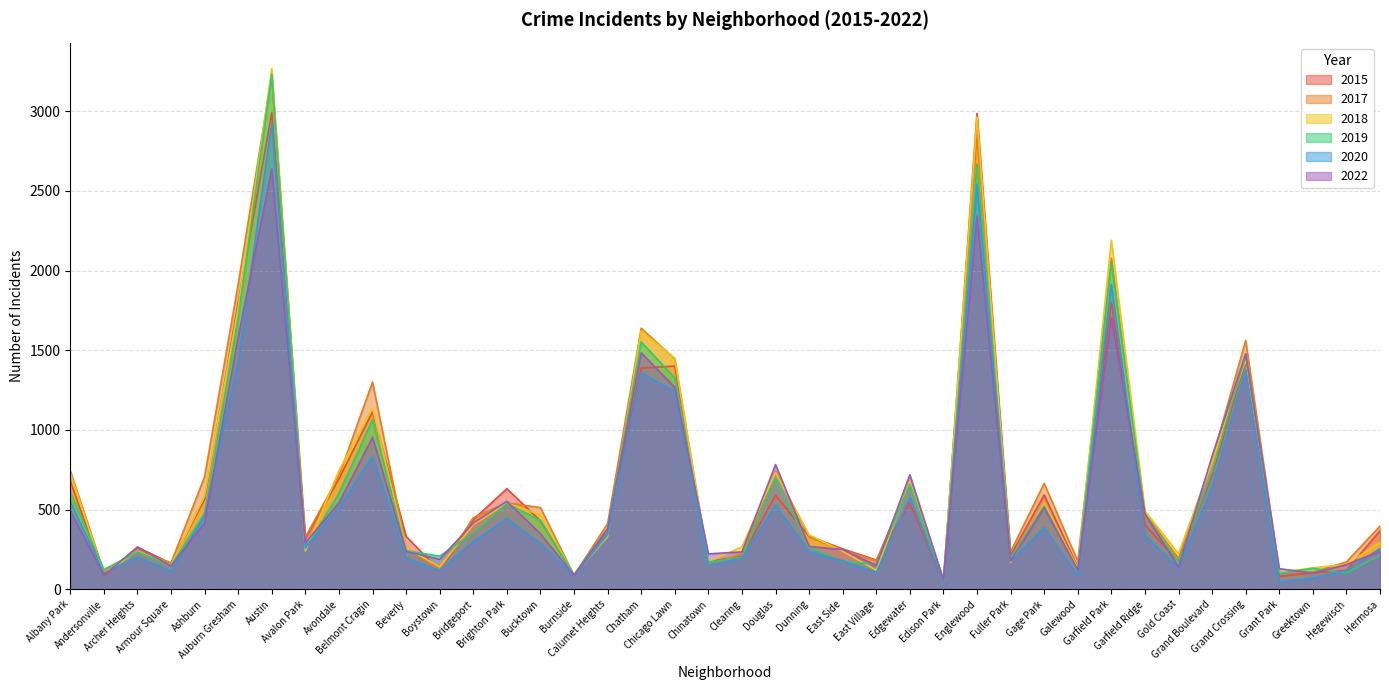

Reading left to right, transcribe all the data shown in this chart.

2017: 744	107	244	165	706	1915	3225	327	711	1300	262	124	449	543	512	87	411	1638	1446	147	222	741	328	244	179	678	60	2850	234	664	175	2077	477	194	811	1561	107	107	171	396
2020: 550	99	202	114	462	1431	2927	262	512	836	194	118	299	444	287	83	342	1357	1242	150	194	527	236	178	104	577	46	2541	176	386	85	1913	336	133	642	1374	45	70	118	255
2015: 678	83	264	162	565	1801	2989	317	693	1113	332	116	436	631	429	90	379	1388	1400	174	206	589	332	253	183	540	47	2986	211	592	136	1799	403	175	719	1436	80	104	118	367
2019: 609	123	234	148	476	1702	3232	255	601	1065	242	207	353	538	431	90	378	1552	1326	171	200	698	266	173	157	658	43	2668	195	522	119	2050	467	171	739	1467	99	131	102	213
2022: 493	88	264	146	418	1582	2637	291	542	953	237	188	415	552	348	86	377	1484	1267	222	234	782	268	249	148	718	58	2342	177	512	121	1704	473	139	835	1478	129	101	154	239
2018: 730	99	239	152	585	1767	3267	240	744	1137	261	140	406	540	467	88	330	1622	1448	172	266	733	341	238	119	676	46	2964	168	539	132	2189	491	223	796	1443	105	134	156	293